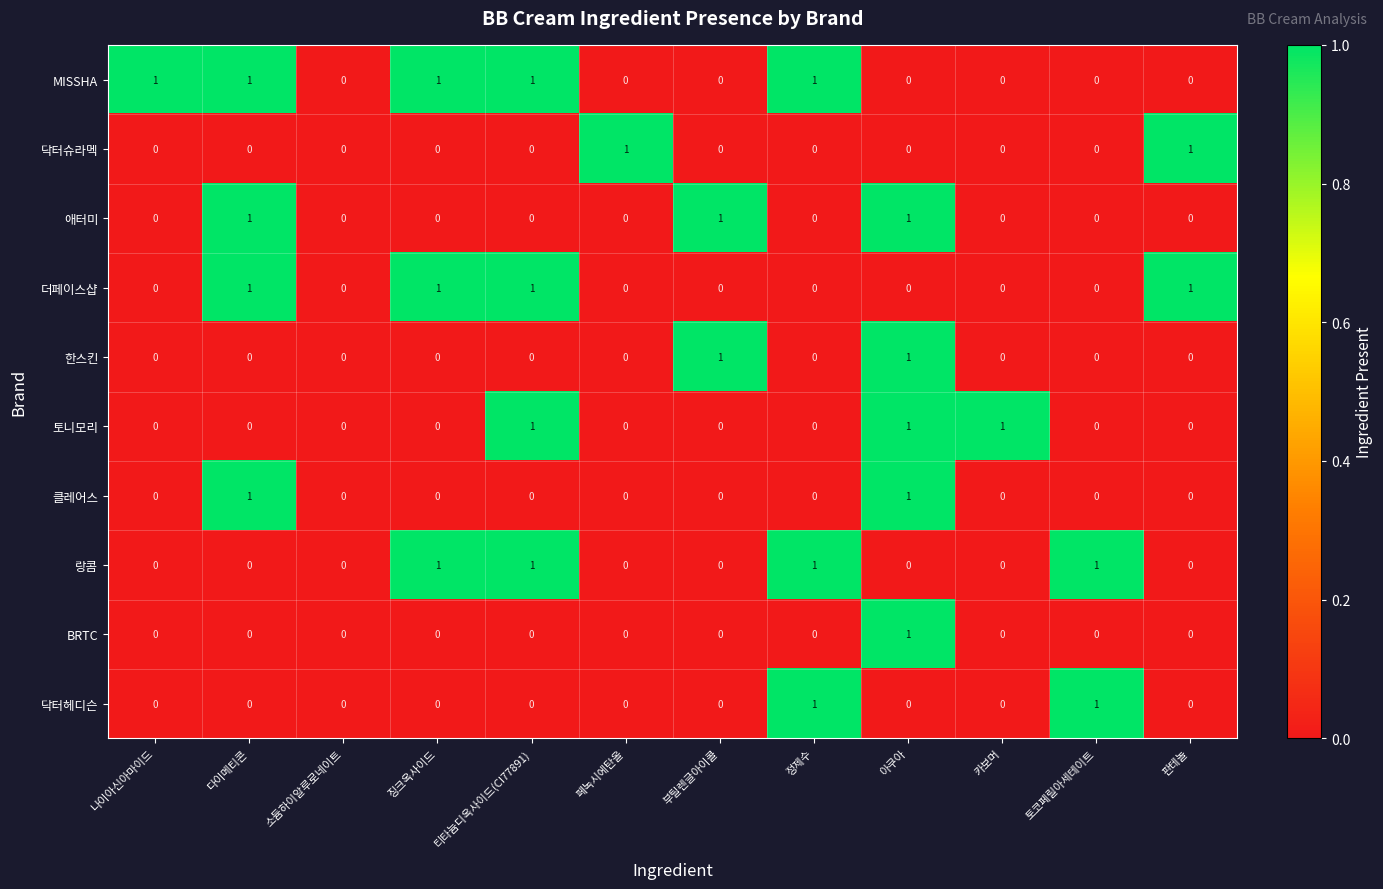

The value of MISSHA at 나이아신아마이드 is 0. True or false?

False